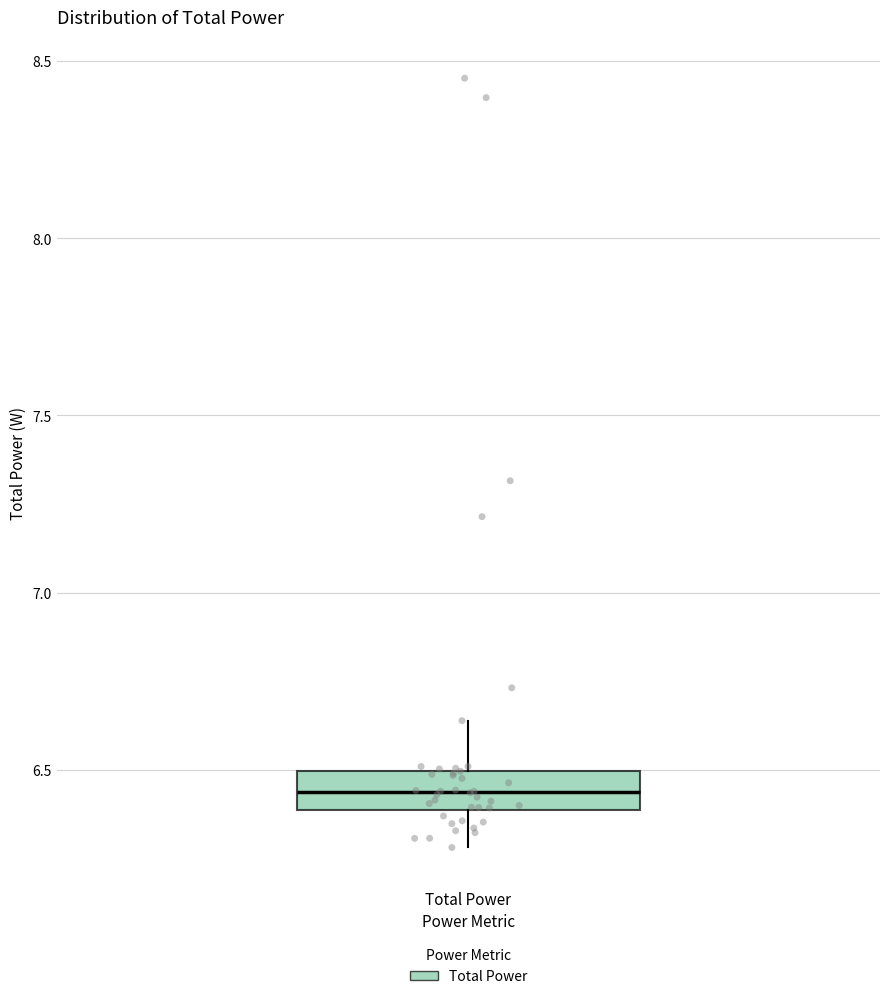

Read this box plot against the y-axis: the position of the median line, the range covered by the box, and the ends of both whiskers. The values are not printed on the chart, so give them approximately, as read against the axis.

median 6.45, box 6.40 to 6.50, whiskers 6.30 to 6.65